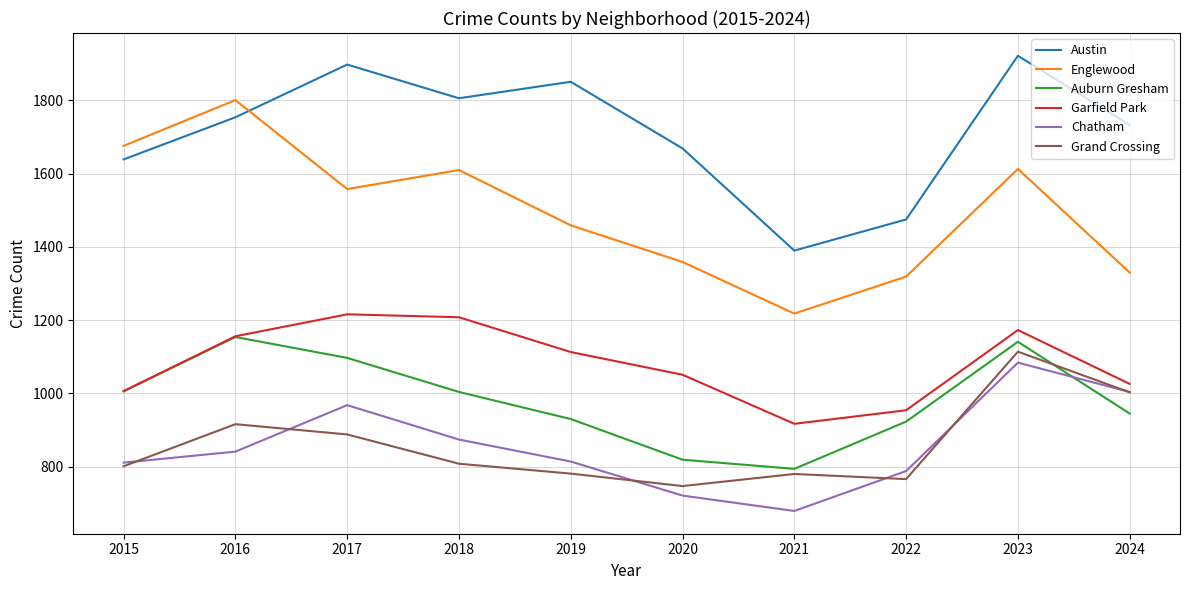

How many series are shown in this chart?

6